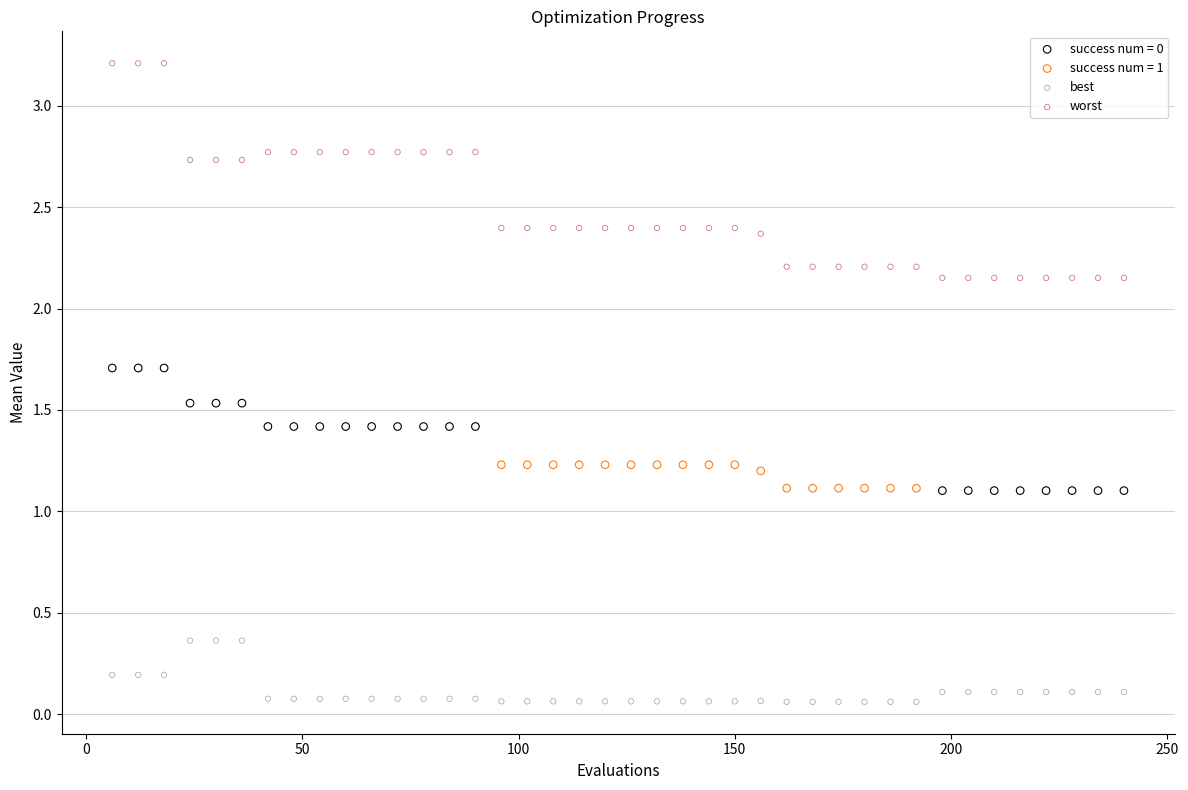

Which series reaches the maximum Y coordinate?

worst